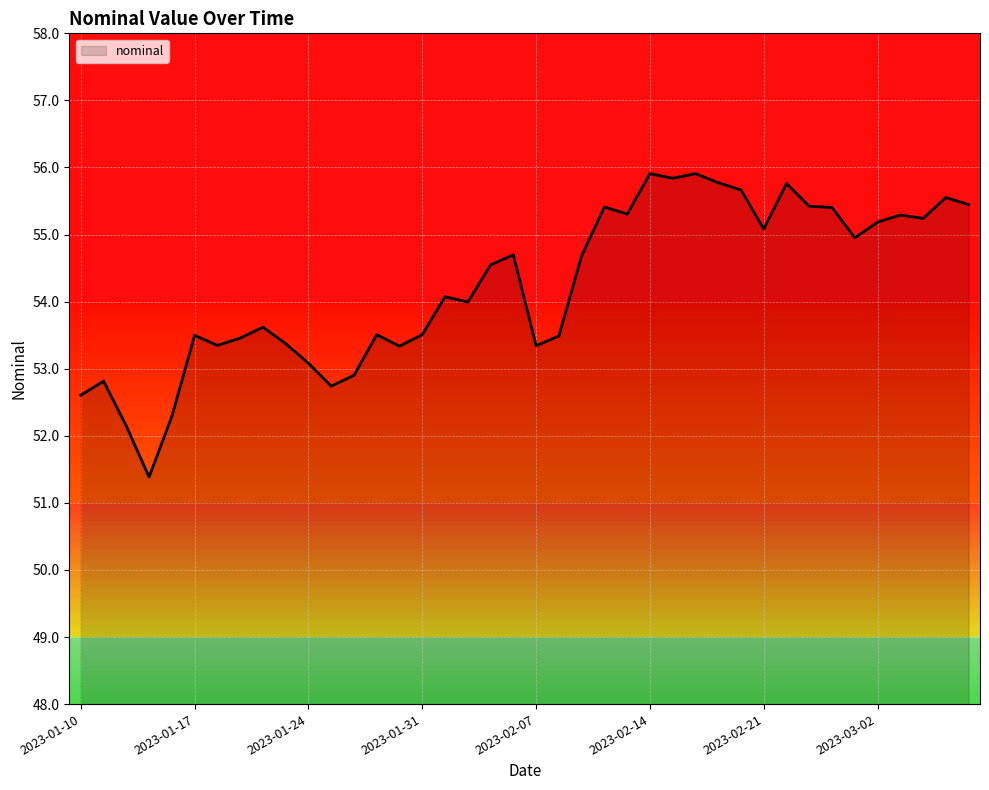

What is the difference between the second highest and minimum values?

4.5